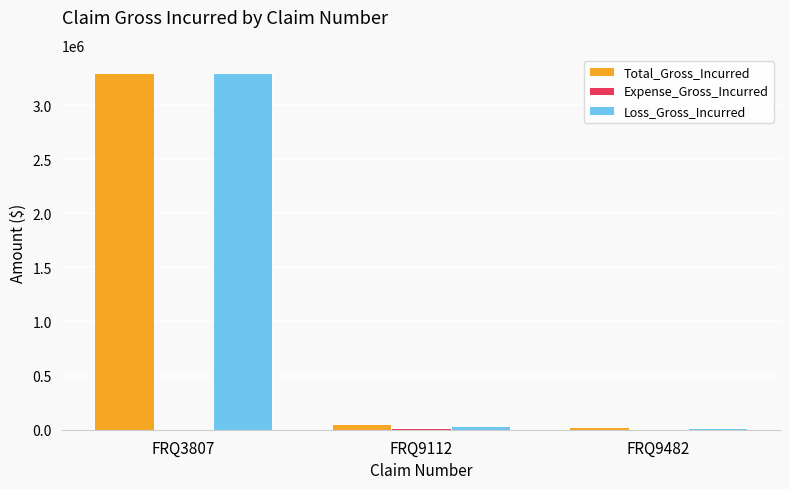

How many groups of bars are there?

3